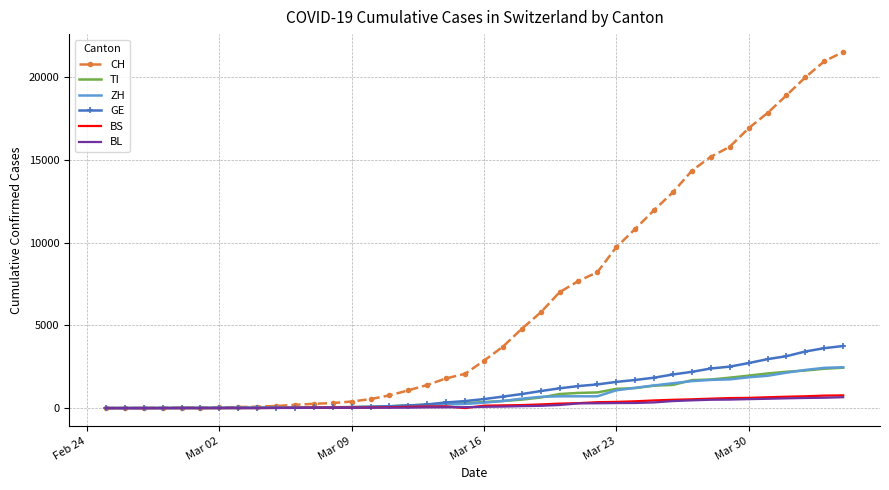

Which series has the widest spread of values?

CH